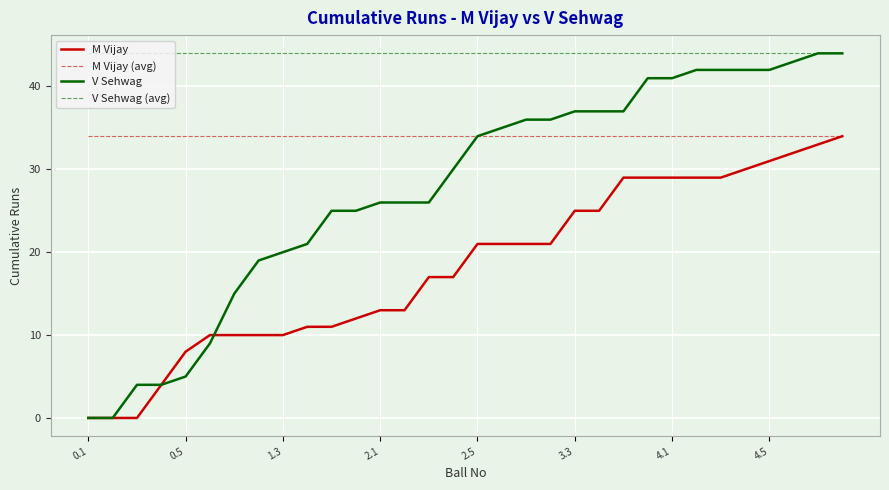

Rank the series by their average value, from lowest to highest.

M Vijay, V Sehwag, M Vijay (avg), V Sehwag (avg)